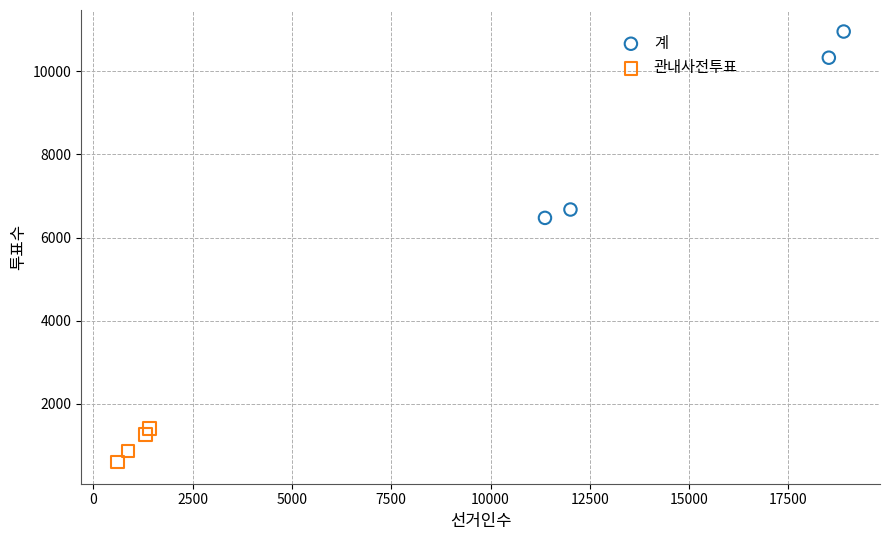

Which series has the widest spread of Y values?

계